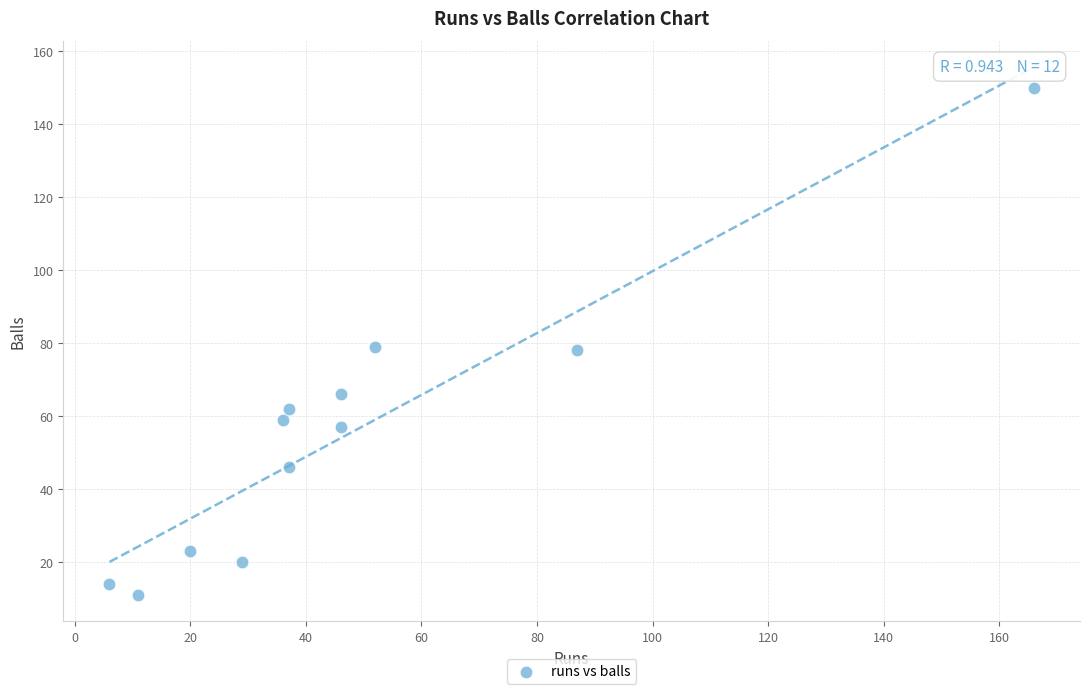

What is the range of Y values (max minus min)?

139